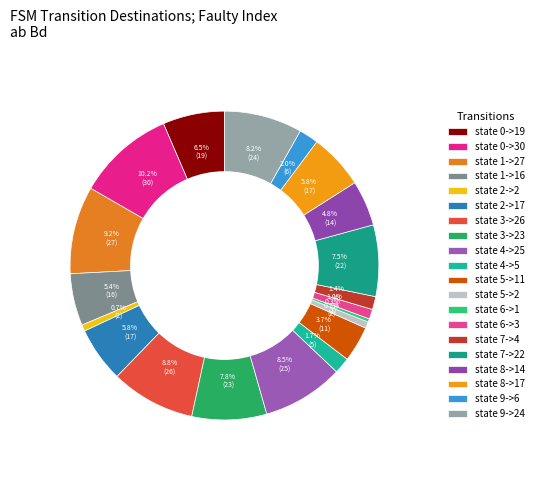

Approximately how many times larger is the value at state 4->5 compared to state 0->30?

0.2